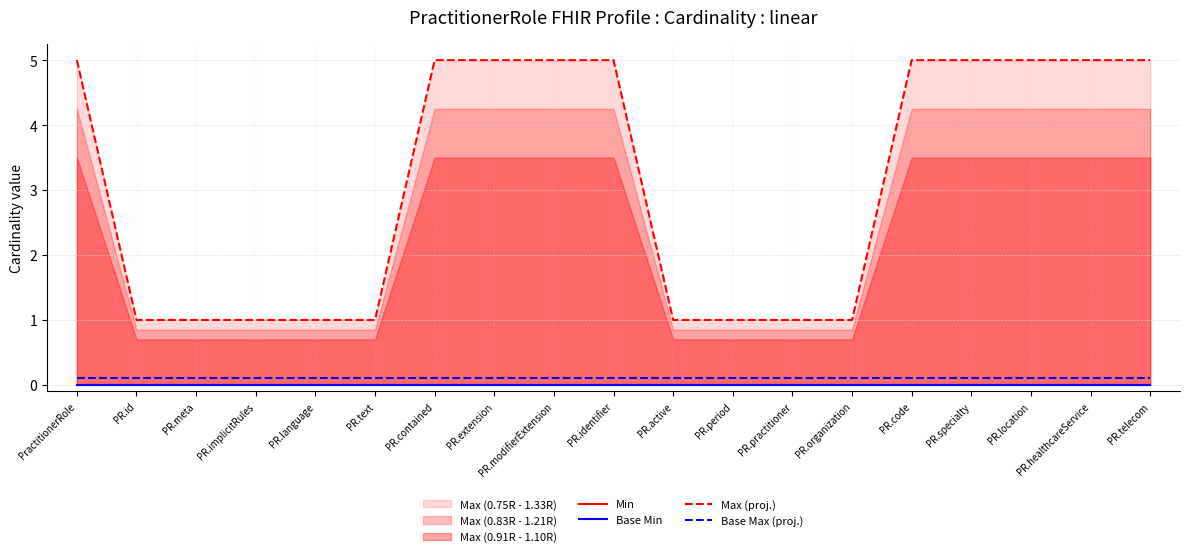

Which category has the highest value in the Min series?

PractitionerRole